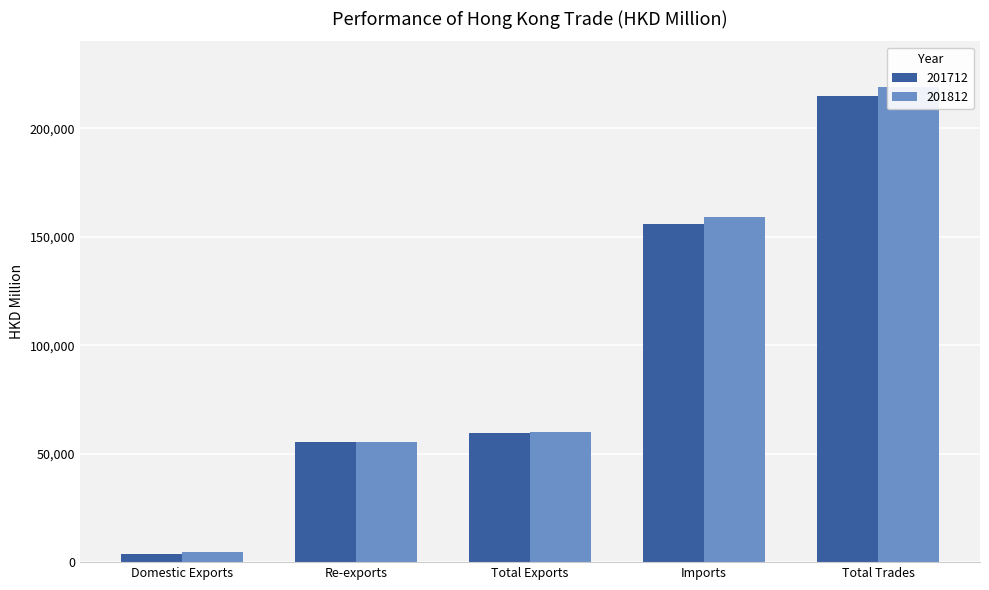

What is the difference between the 201712 values at Domestic Exports and Total Exports?

55355.8